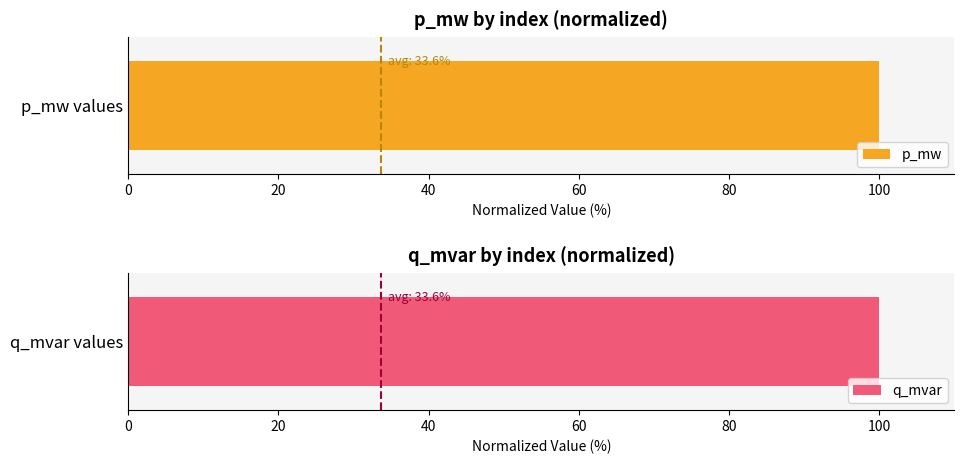

What is the average value of the q_mvar series?

33.6